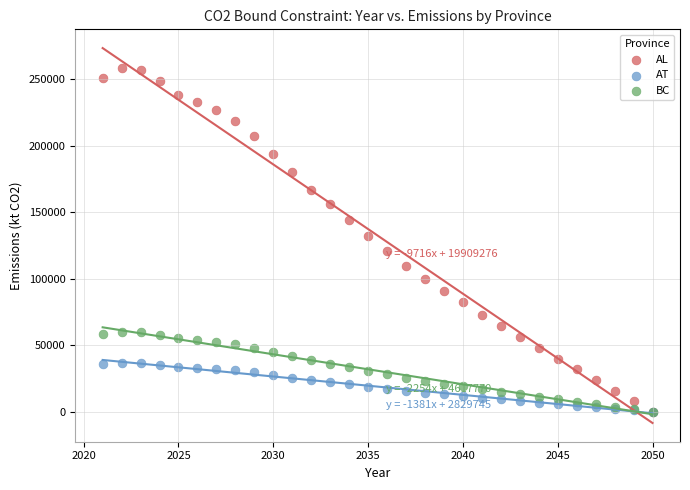

What are all the series names shown in the legend?

AL, AT, BC